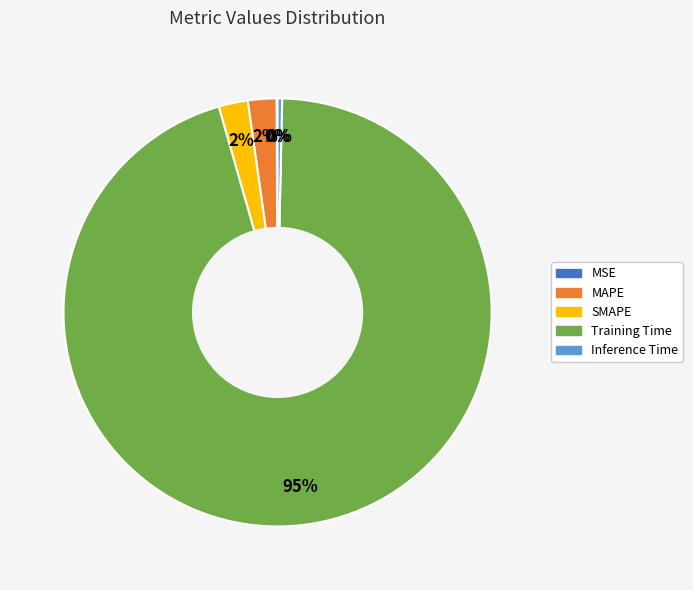

Does SMAPE account for over 50% of the chart?

No